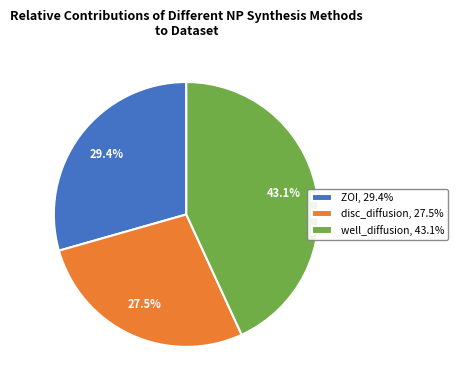

Which category has the smallest portion of the pie?

disc_diffusion